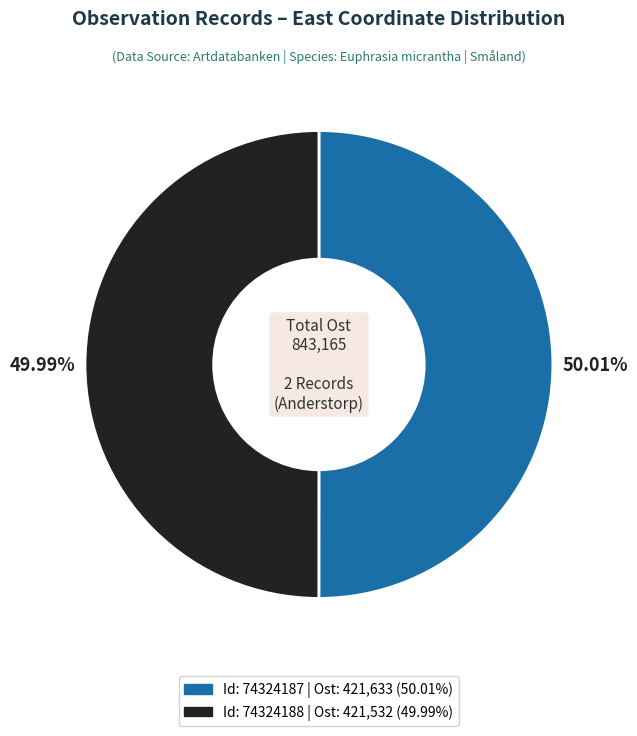

Does any single category account for the majority?

Yes